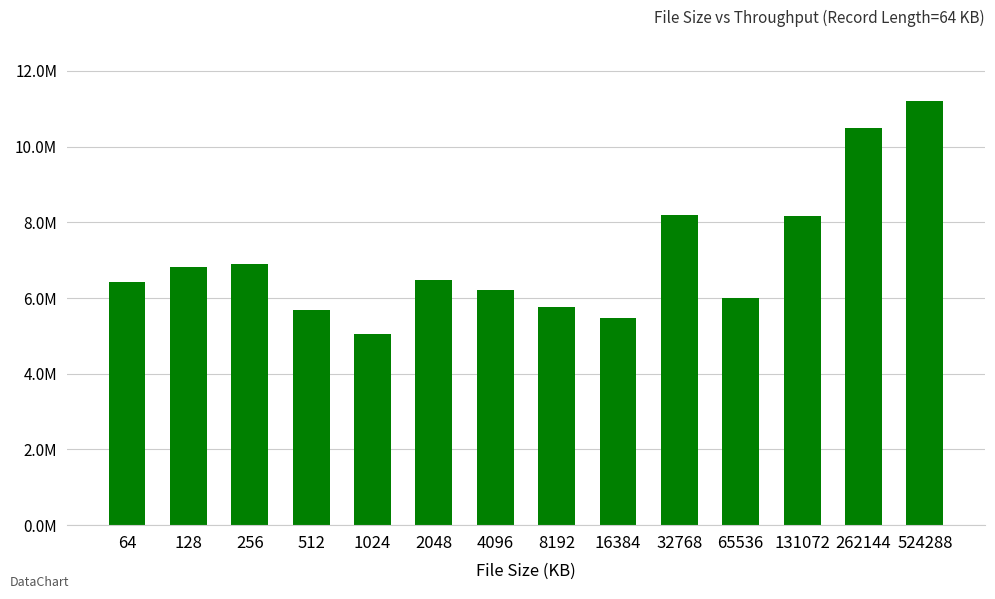

Which has a higher value, 512 or 64?

64